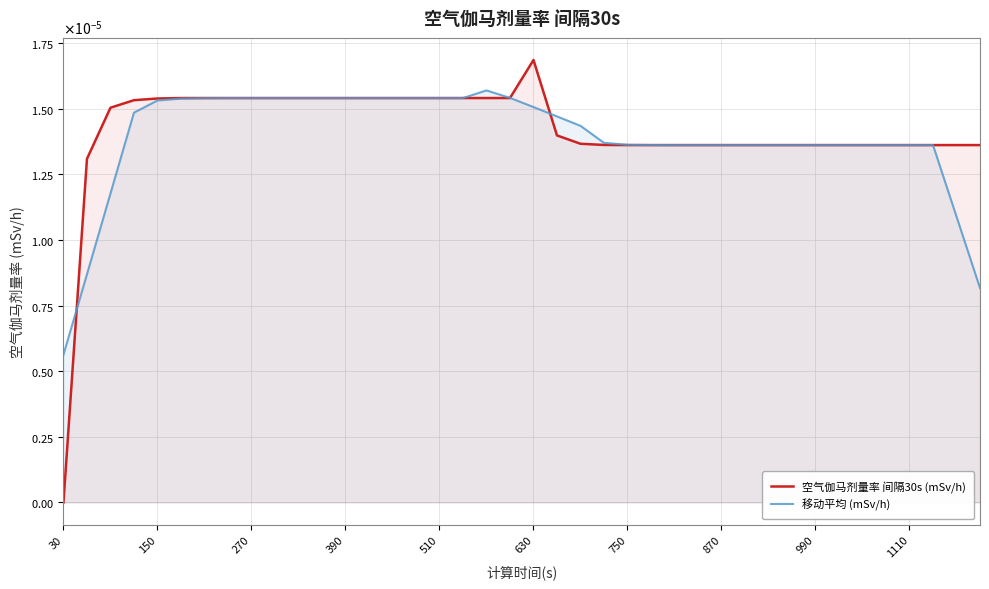

At which label is 移动平均 (mSv/h) closest to 0?

30